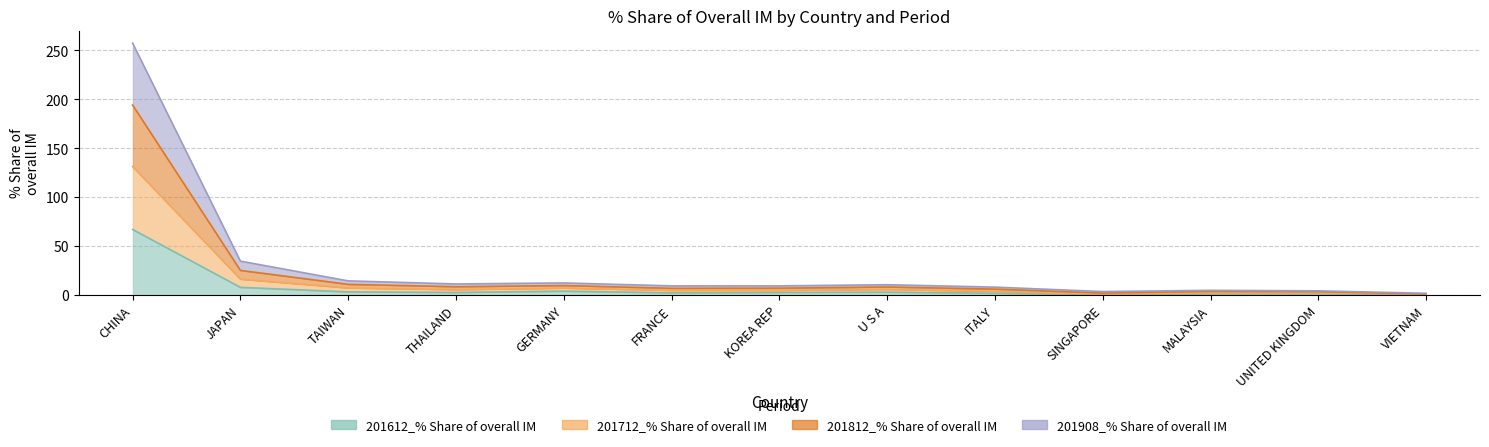

Which has a higher value, TAIWAN or MALAYSIA?

TAIWAN